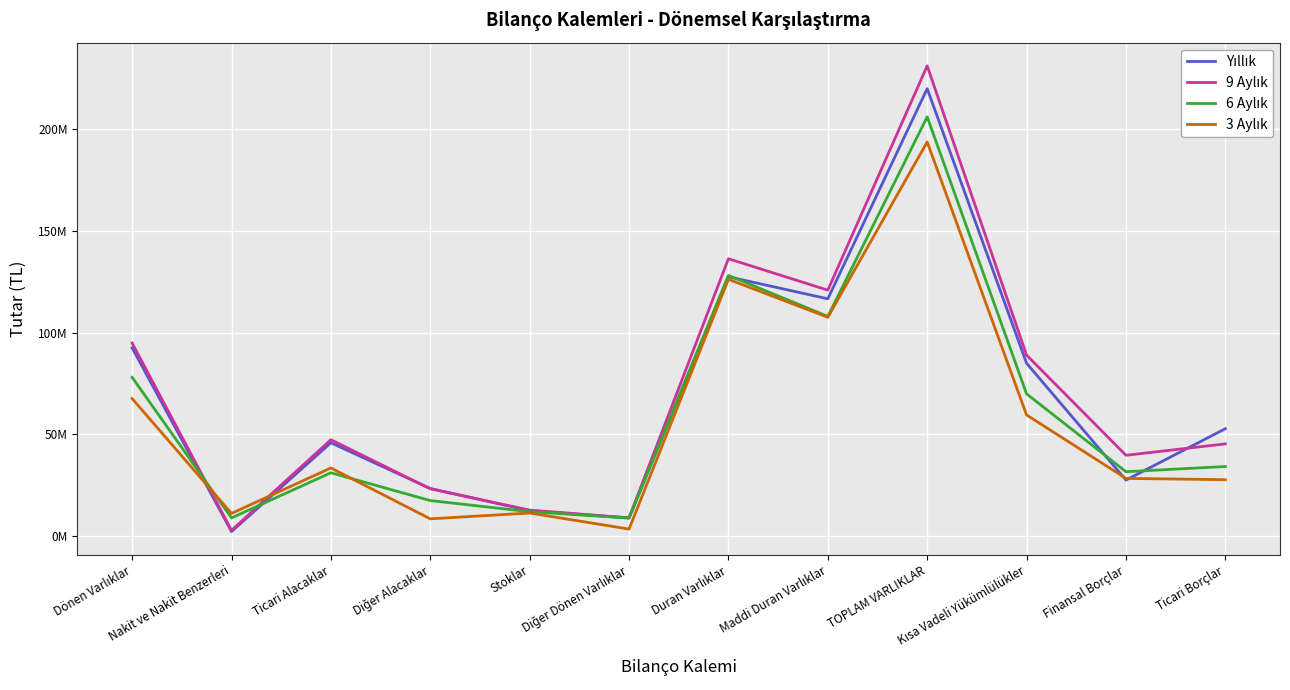

What is the difference between the highest and lowest values at Ticari Borçlar?

25072789